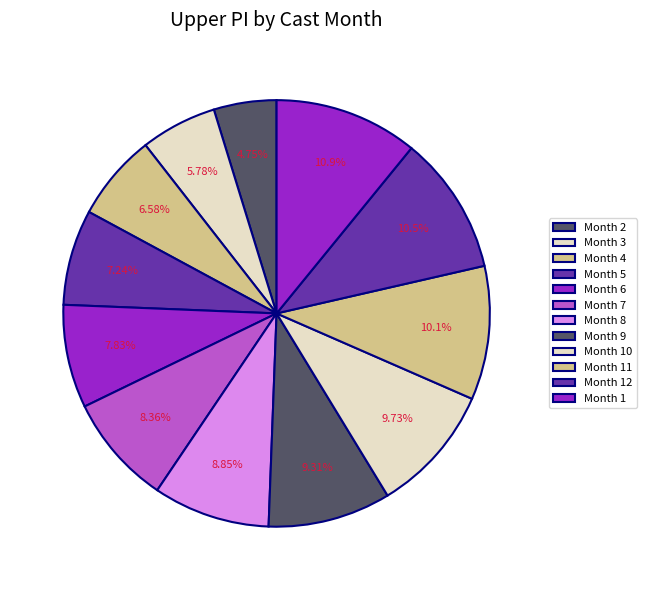

How many slices are in this pie chart?

12